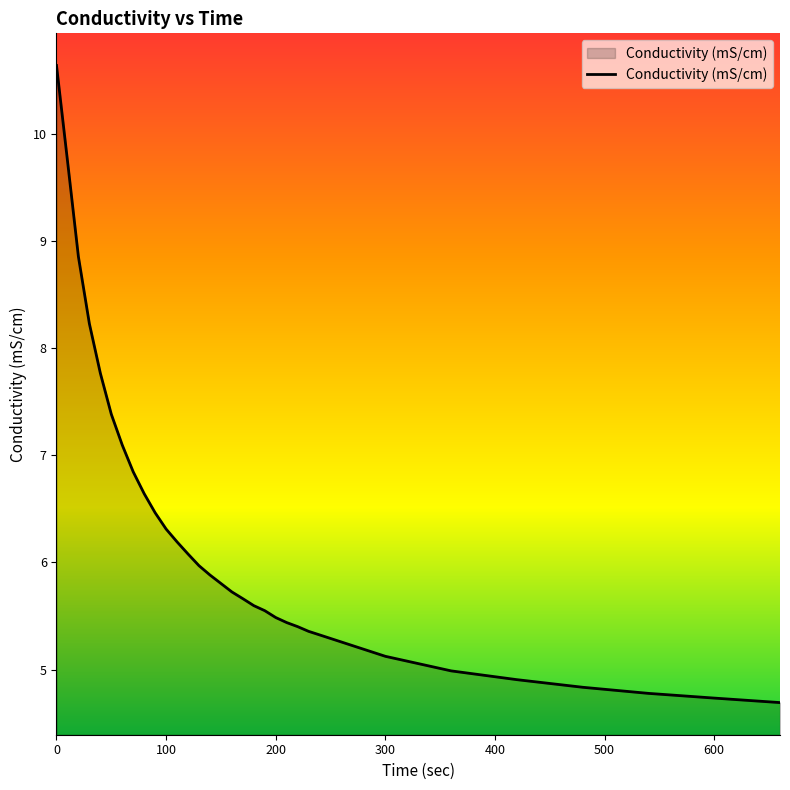

What is the minimum value shown in the chart?

4.7